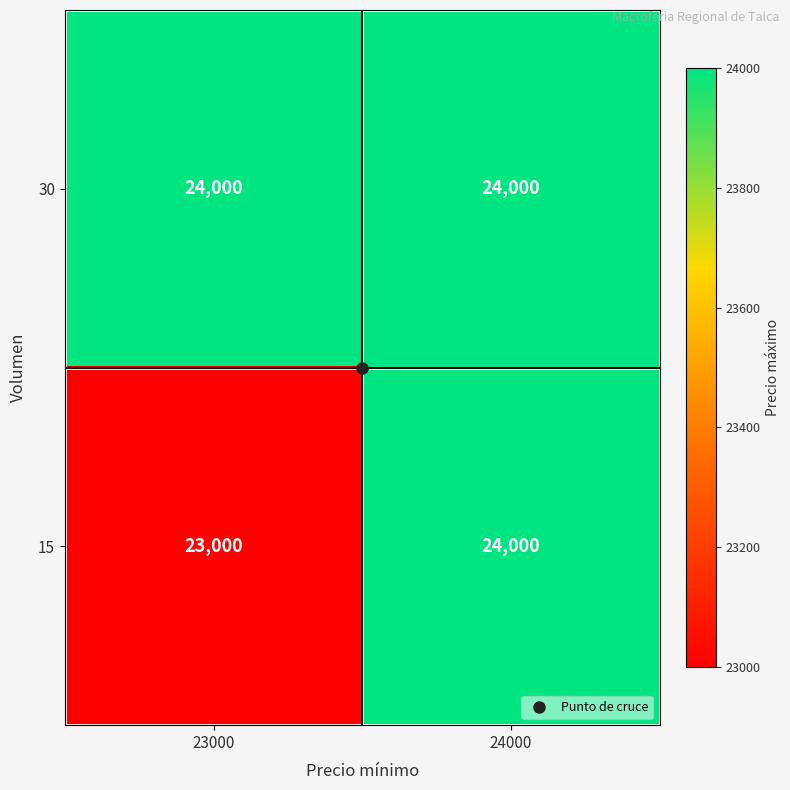

What is the greatest value displayed?

24000